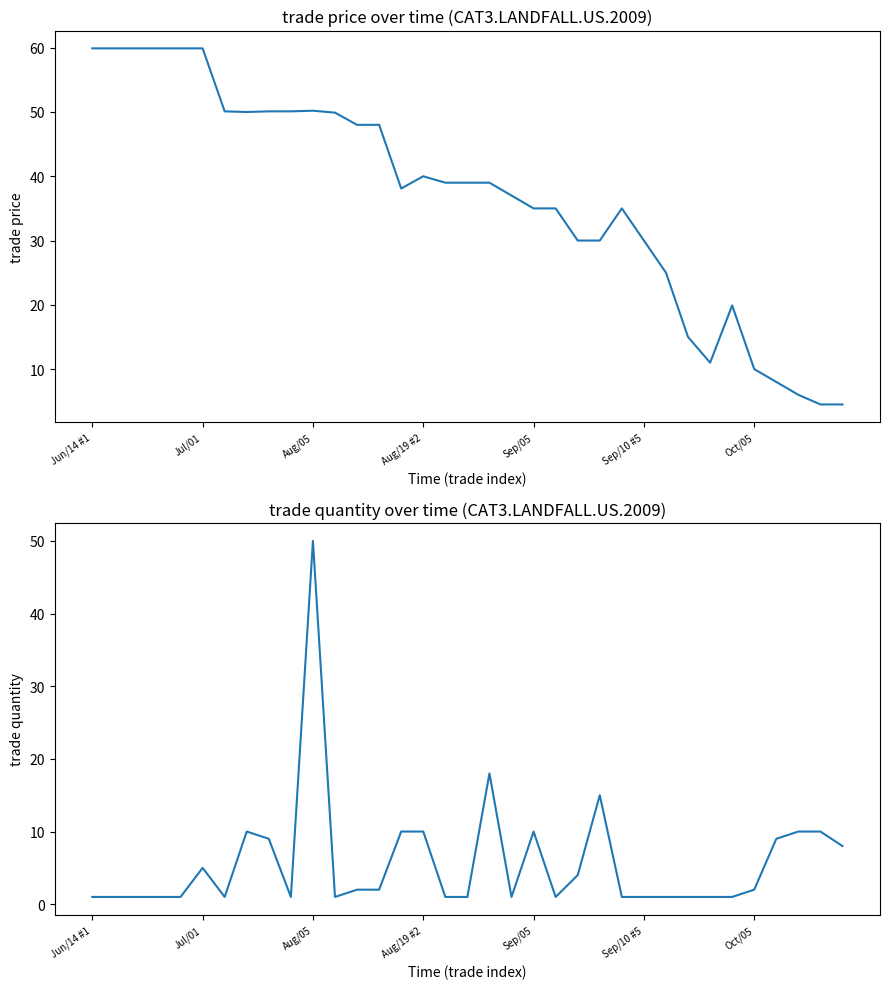

Which series has the largest total across all categories?

trade price